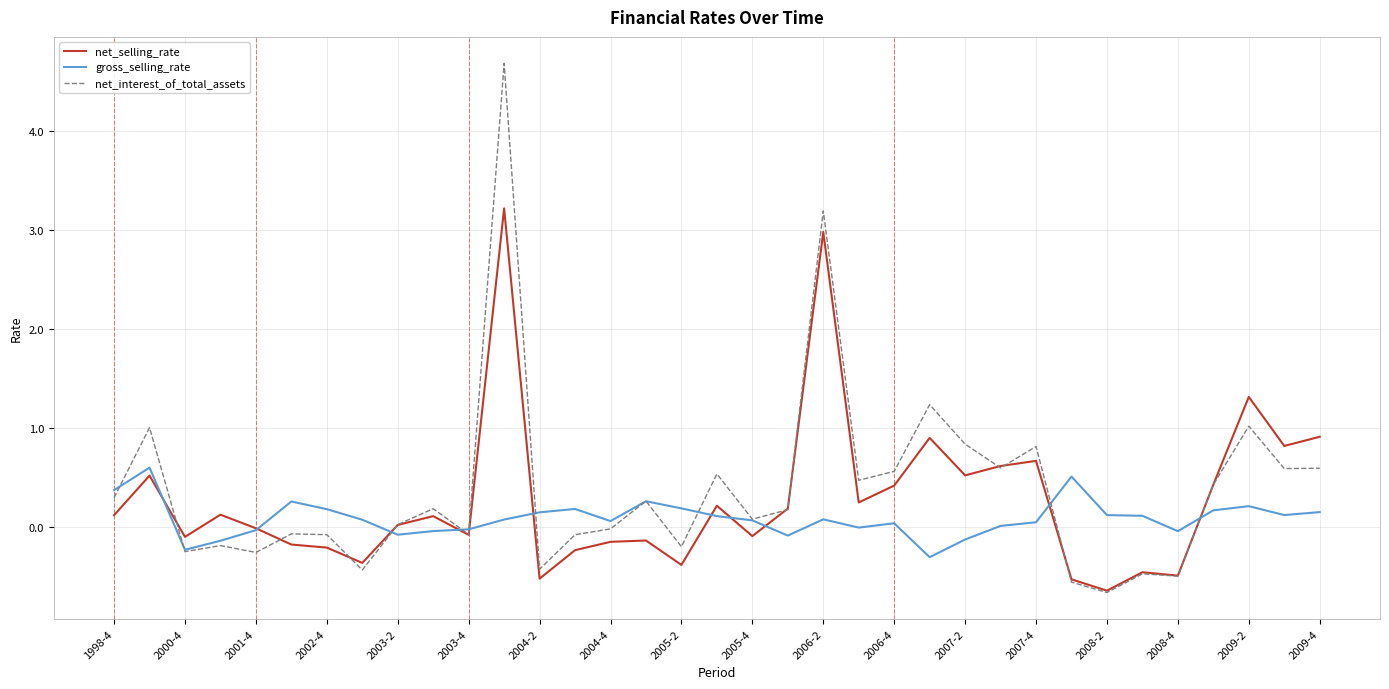

Which series has the widest spread of values?

net_interest_of_total_assets